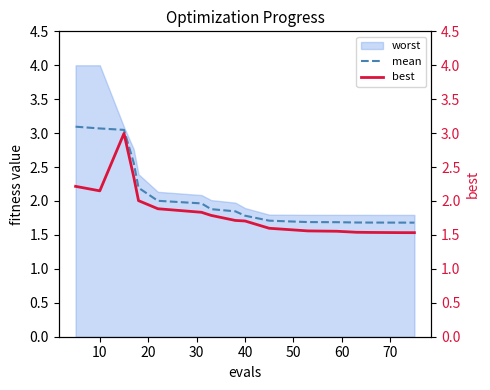

What is the maximum value for mean?

3.1